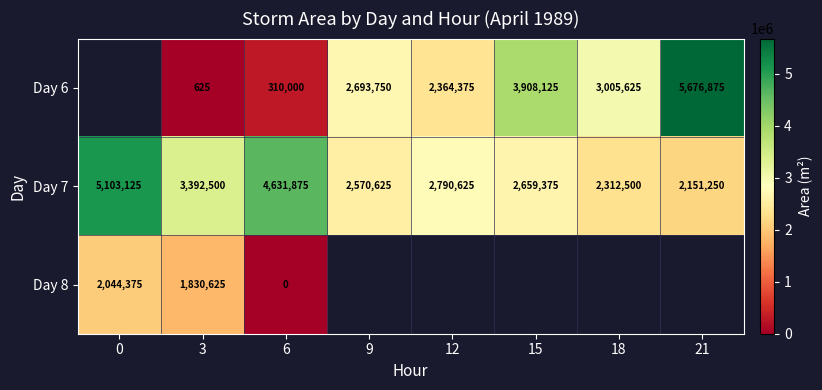

How many series are shown in this chart?

3